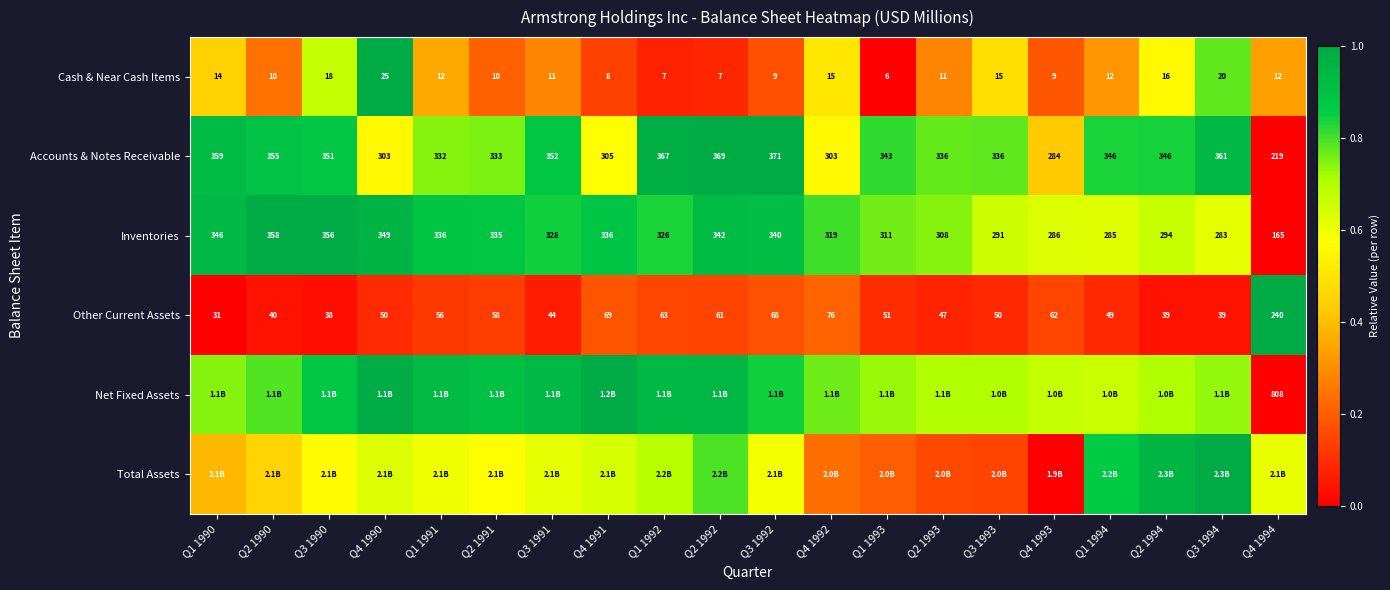

Is the value of Other Current Assets at Q1 1993 greater than the value of Accounts & Notes Receivable at Q2 1994?

No